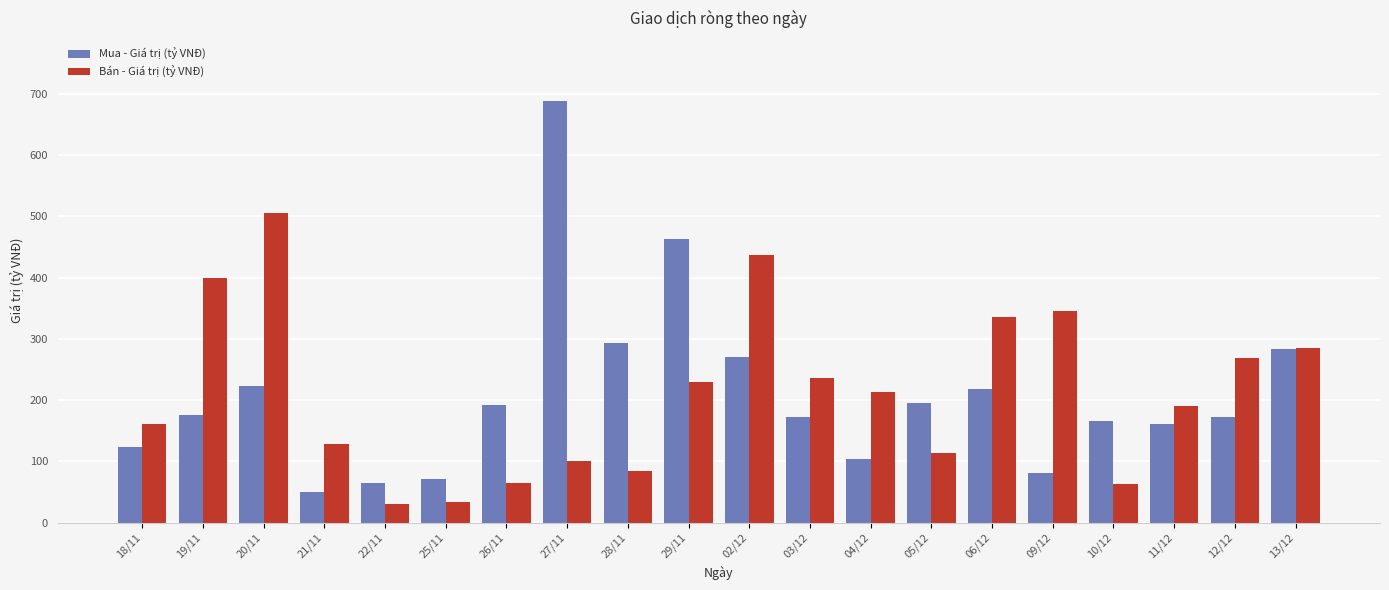

What is the spread (max minus min) of values at 25/11?

38.5